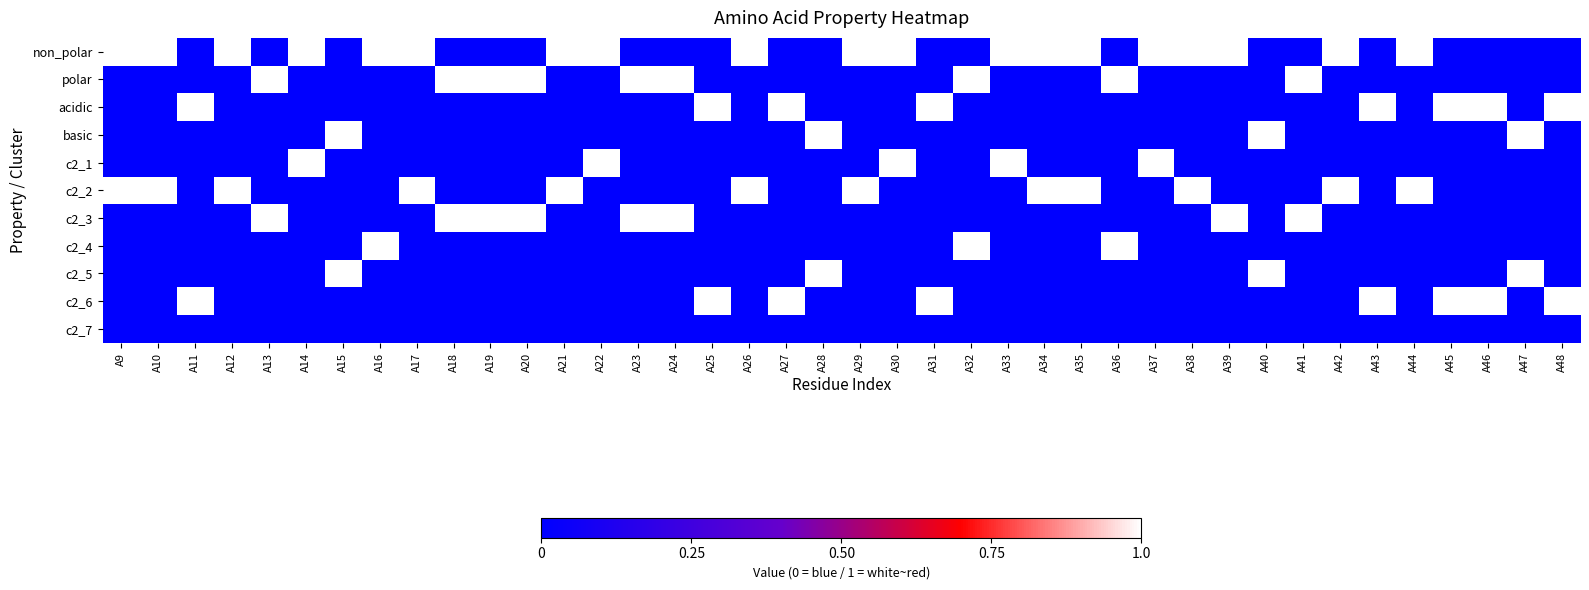

Reading left to right, list all the values displayed in this chart.

non_polar: A9=1	A10=1	A11=0	A12=1	A13=0	A14=1	A15=0	A16=1	A17=1	A18=0	A19=0	A20=0	A21=1	A22=1	A23=0	A24=0	A25=0	A26=1	A27=0	A28=0	A29=1	A30=1	A31=0	A32=0	A33=1	A34=1	A35=1	A36=0	A37=1	A38=1	A39=1	A40=0	A41=0	A42=1	A43=0	A44=1	A45=0	A46=0	A47=0	A48=0
polar: A9=0	A10=0	A11=0	A12=0	A13=1	A14=0	A15=0	A16=0	A17=0	A18=1	A19=1	A20=1	A21=0	A22=0	A23=1	A24=1	A25=0	A26=0	A27=0	A28=0	A29=0	A30=0	A31=0	A32=1	A33=0	A34=0	A35=0	A36=1	A37=0	A38=0	A39=0	A40=0	A41=1	A42=0	A43=0	A44=0	A45=0	A46=0	A47=0	A48=0
acidic: A9=0	A10=0	A11=1	A12=0	A13=0	A14=0	A15=0	A16=0	A17=0	A18=0	A19=0	A20=0	A21=0	A22=0	A23=0	A24=0	A25=1	A26=0	A27=1	A28=0	A29=0	A30=0	A31=1	A32=0	A33=0	A34=0	A35=0	A36=0	A37=0	A38=0	A39=0	A40=0	A41=0	A42=0	A43=1	A44=0	A45=1	A46=1	A47=0	A48=1
basic: A9=0	A10=0	A11=0	A12=0	A13=0	A14=0	A15=1	A16=0	A17=0	A18=0	A19=0	A20=0	A21=0	A22=0	A23=0	A24=0	A25=0	A26=0	A27=0	A28=1	A29=0	A30=0	A31=0	A32=0	A33=0	A34=0	A35=0	A36=0	A37=0	A38=0	A39=0	A40=1	A41=0	A42=0	A43=0	A44=0	A45=0	A46=0	A47=1	A48=0
c2_1: A9=0	A10=0	A11=0	A12=0	A13=0	A14=1	A15=0	A16=0	A17=0	A18=0	A19=0	A20=0	A21=0	A22=1	A23=0	A24=0	A25=0	A26=0	A27=0	A28=0	A29=0	A30=1	A31=0	A32=0	A33=1	A34=0	A35=0	A36=0	A37=1	A38=0	A39=0	A40=0	A41=0	A42=0	A43=0	A44=0	A45=0	A46=0	A47=0	A48=0
c2_2: A9=1	A10=1	A11=0	A12=1	A13=0	A14=0	A15=0	A16=0	A17=1	A18=0	A19=0	A20=0	A21=1	A22=0	A23=0	A24=0	A25=0	A26=1	A27=0	A28=0	A29=1	A30=0	A31=0	A32=0	A33=0	A34=1	A35=1	A36=0	A37=0	A38=1	A39=0	A40=0	A41=0	A42=1	A43=0	A44=1	A45=0	A46=0	A47=0	A48=0
c2_3: A9=0	A10=0	A11=0	A12=0	A13=1	A14=0	A15=0	A16=0	A17=0	A18=1	A19=1	A20=1	A21=0	A22=0	A23=1	A24=1	A25=0	A26=0	A27=0	A28=0	A29=0	A30=0	A31=0	A32=0	A33=0	A34=0	A35=0	A36=0	A37=0	A38=0	A39=1	A40=0	A41=1	A42=0	A43=0	A44=0	A45=0	A46=0	A47=0	A48=0
c2_4: A9=0	A10=0	A11=0	A12=0	A13=0	A14=0	A15=0	A16=1	A17=0	A18=0	A19=0	A20=0	A21=0	A22=0	A23=0	A24=0	A25=0	A26=0	A27=0	A28=0	A29=0	A30=0	A31=0	A32=1	A33=0	A34=0	A35=0	A36=1	A37=0	A38=0	A39=0	A40=0	A41=0	A42=0	A43=0	A44=0	A45=0	A46=0	A47=0	A48=0
c2_5: A9=0	A10=0	A11=0	A12=0	A13=0	A14=0	A15=1	A16=0	A17=0	A18=0	A19=0	A20=0	A21=0	A22=0	A23=0	A24=0	A25=0	A26=0	A27=0	A28=1	A29=0	A30=0	A31=0	A32=0	A33=0	A34=0	A35=0	A36=0	A37=0	A38=0	A39=0	A40=1	A41=0	A42=0	A43=0	A44=0	A45=0	A46=0	A47=1	A48=0
c2_6: A9=0	A10=0	A11=1	A12=0	A13=0	A14=0	A15=0	A16=0	A17=0	A18=0	A19=0	A20=0	A21=0	A22=0	A23=0	A24=0	A25=1	A26=0	A27=1	A28=0	A29=0	A30=0	A31=1	A32=0	A33=0	A34=0	A35=0	A36=0	A37=0	A38=0	A39=0	A40=0	A41=0	A42=0	A43=1	A44=0	A45=1	A46=1	A47=0	A48=1
c2_7: A9=0	A10=0	A11=0	A12=0	A13=0	A14=0	A15=0	A16=0	A17=0	A18=0	A19=0	A20=0	A21=0	A22=0	A23=0	A24=0	A25=0	A26=0	A27=0	A28=0	A29=0	A30=0	A31=0	A32=0	A33=0	A34=0	A35=0	A36=0	A37=0	A38=0	A39=0	A40=0	A41=0	A42=0	A43=0	A44=0	A45=0	A46=0	A47=0	A48=0